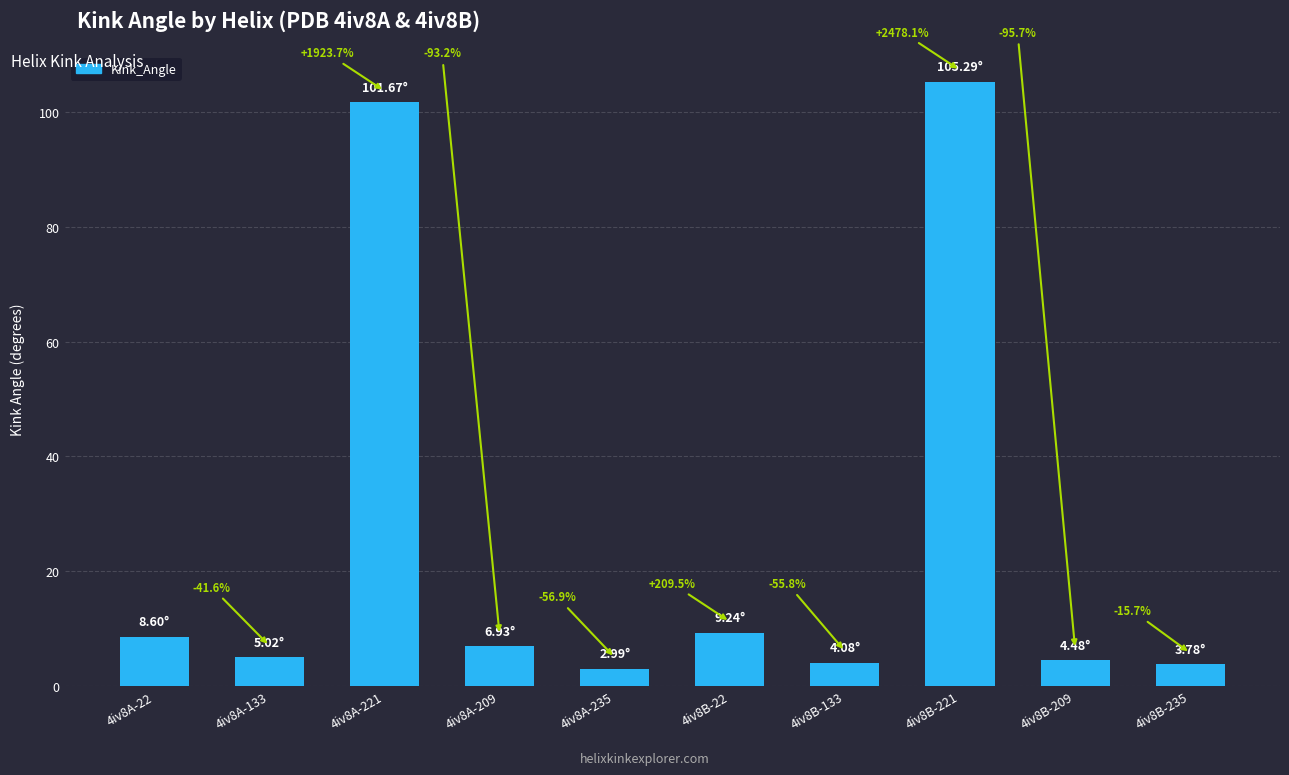

Which label corresponds to the largest value in the chart?

4iv8B-221